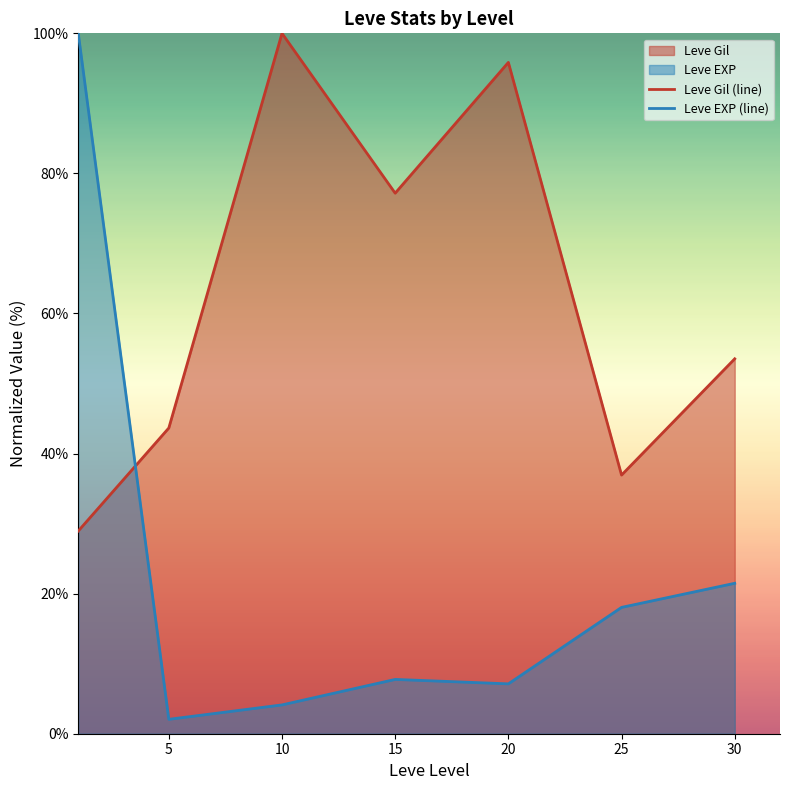

Does the chart have visible grid lines?

No